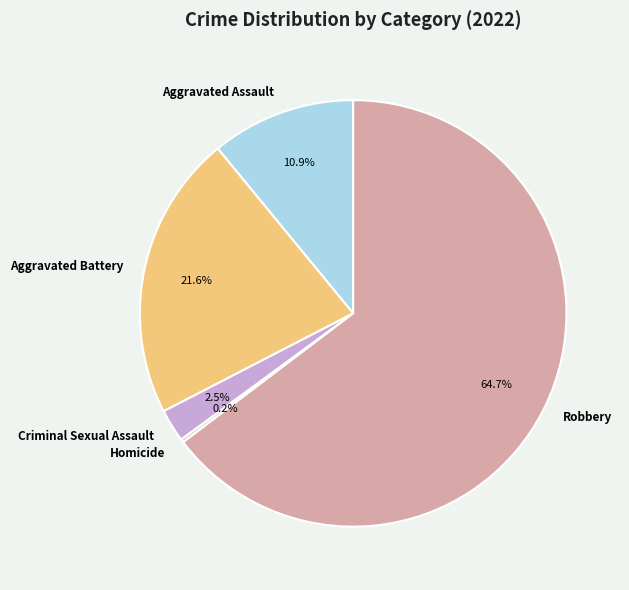

Which has a higher value, Robbery or Aggravated Battery?

Robbery